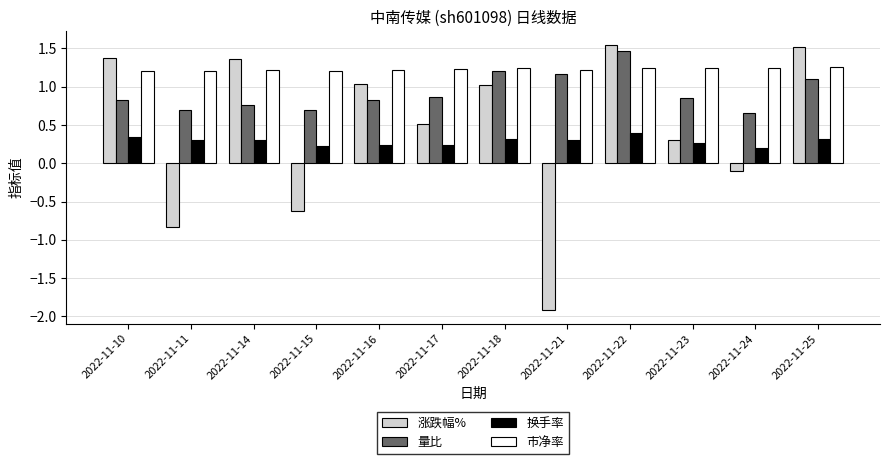

At which category is the sum across all series the highest?

2022-11-22